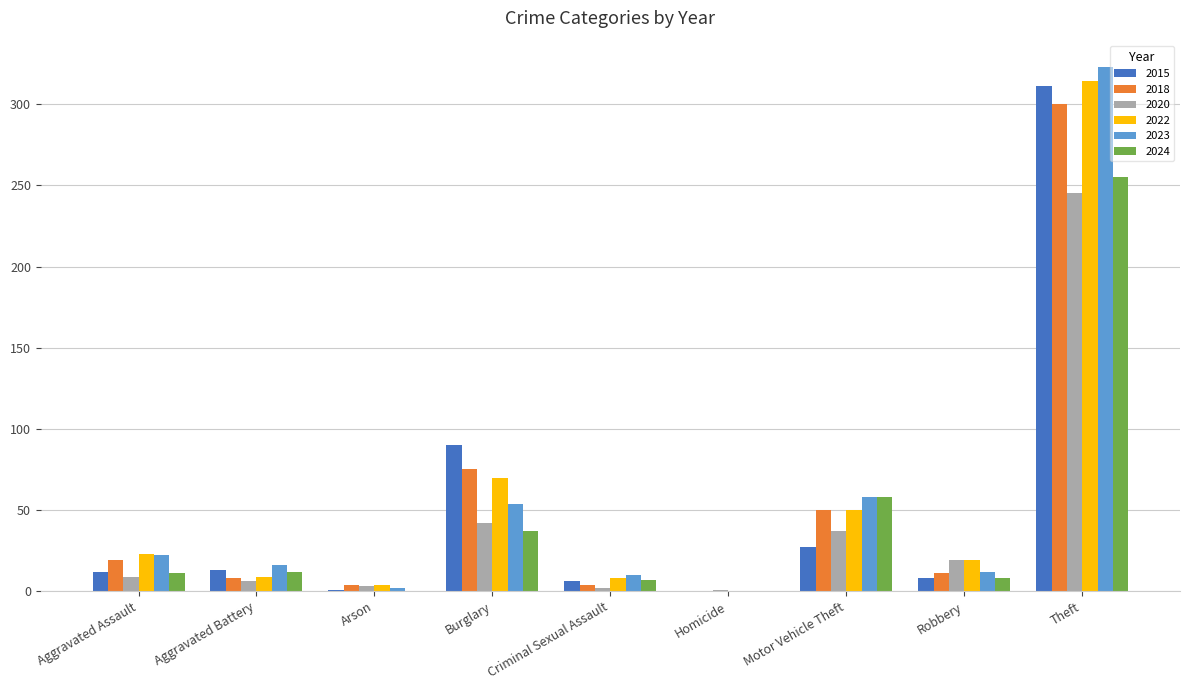

What is the difference between the 2018 values at Arson and Aggravated Assault?

15